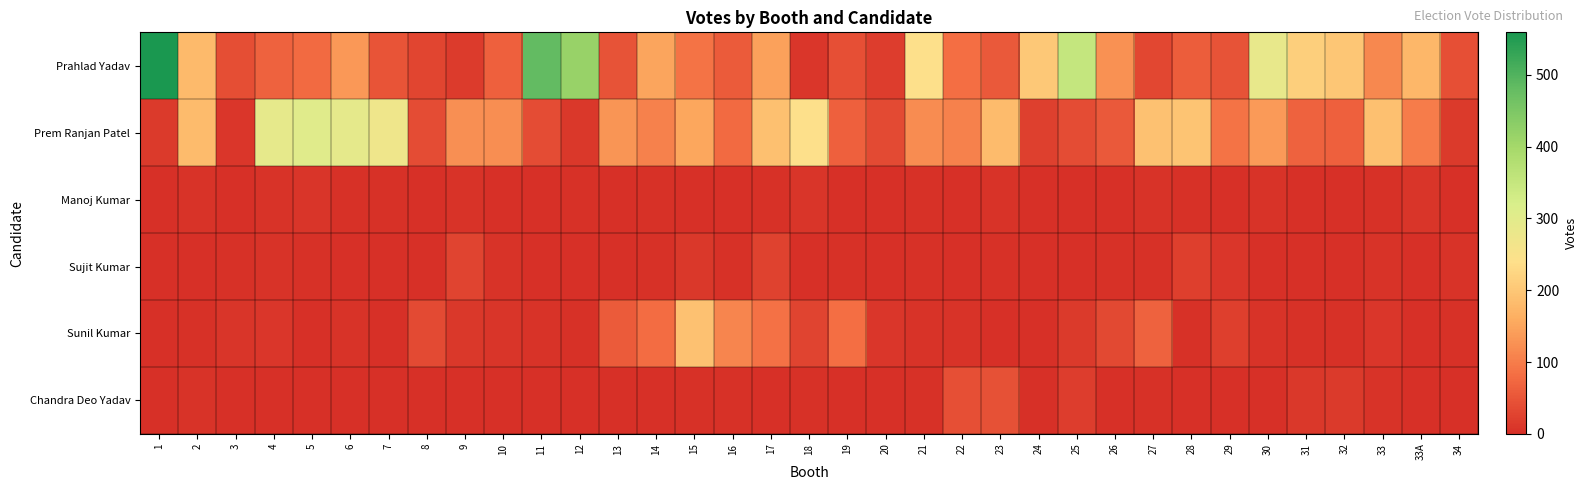

Reading right to left, list all the values displayed in this chart.

Prahlad Yadav: 34=43	33A=175	33=114	32=200	31=213	30=284	29=47	28=59	27=32	26=125	25=351	24=201	23=55	22=81	21=242	20=19	19=42	18=10	17=145	16=57	15=88	14=150	13=48	12=416	11=482	10=64	9=17	8=29	7=49	6=135	5=78	4=66	3=40	2=180	1=559
Prem Ranjan Patel: 34=15	33A=99	33=188	32=64	31=66	30=136	29=89	28=195	27=190	26=56	25=38	24=23	23=182	22=106	21=119	20=37	19=64	18=241	17=189	16=77	15=151	14=106	13=130	12=13	11=39	10=122	9=123	8=39	7=272	6=292	5=303	4=289	3=10	2=182	1=15
Manoj Kumar: 34=1	33A=7	33=4	32=2	31=0	30=5	29=2	28=3	27=6	26=2	25=2	24=0	23=5	22=1	21=3	20=1	19=0	18=7	17=3	16=2	15=2	14=4	13=2	12=3	11=2	10=1	9=5	8=1	7=3	6=3	5=7	4=5	3=0	2=5	1=1
Sujit Kumar: 34=5	33A=2	33=6	32=0	31=1	30=2	29=9	28=20	27=4	26=3	25=0	24=0	23=4	22=0	21=4	20=0	19=4	18=2	17=26	16=3	15=12	14=3	13=1	12=2	11=0	10=5	9=28	8=0	7=1	6=0	5=3	4=5	3=4	2=1	1=0
Sunil Kumar: 34=3	33A=2	33=10	32=3	31=4	30=5	29=20	28=4	27=66	26=33	25=15	24=2	23=1	22=6	21=6	20=10	19=81	18=27	17=87	16=111	15=190	14=80	13=58	12=3	11=5	10=7	9=13	8=37	7=2	6=5	5=2	4=9	3=7	2=3	1=1
Chandra Deo Yadav: 34=2	33A=2	33=5	32=14	31=13	30=2	29=1	28=1	27=3	26=2	25=19	24=0	23=45	22=43	21=3	20=0	19=2	18=4	17=2	16=3	15=3	14=2	13=0	12=1	11=0	10=0	9=2	8=1	7=1	6=0	5=0	4=1	3=1	2=5	1=1